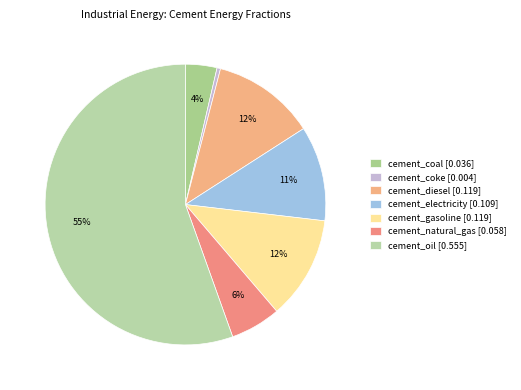

Which slice is the largest?

cement_oil